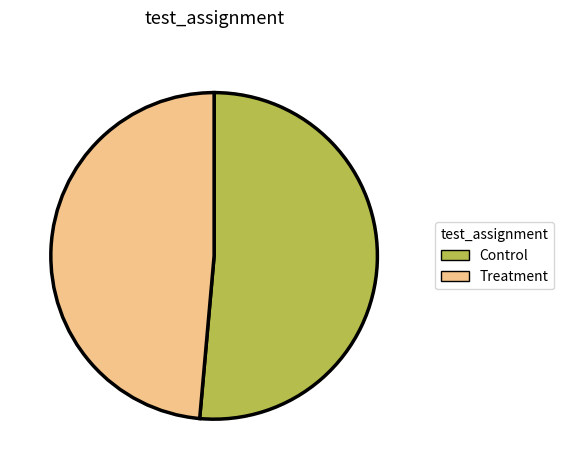

Is Control the majority of the pie?

Yes